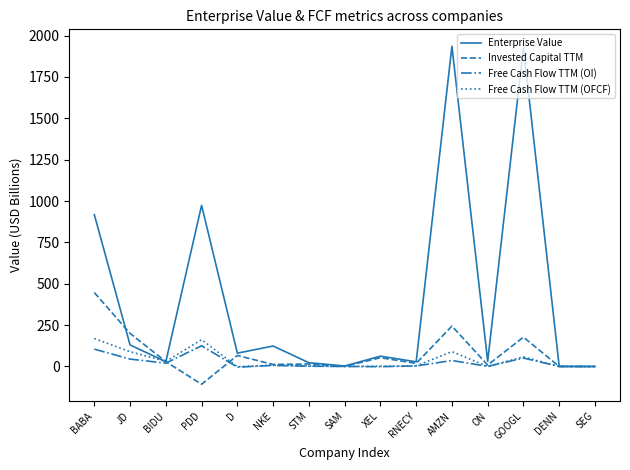

True or false: Enterprise Value has a value of 1935.8 at AMZN.

True